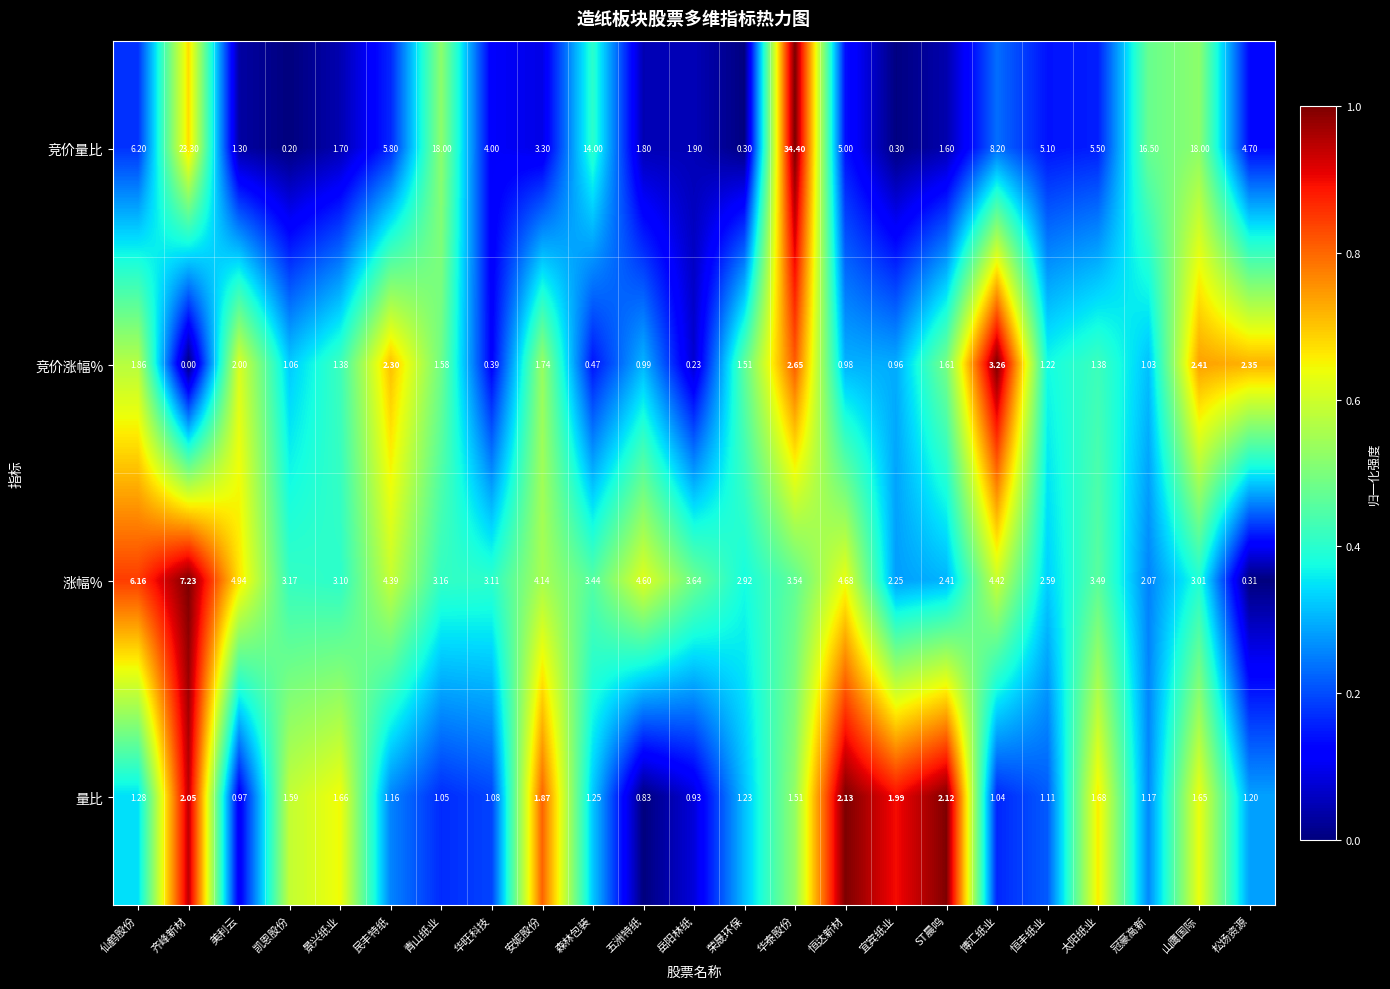

At 仙鹤股份, list the series in order from smallest to largest.

量比, 竞价涨幅%, 涨幅%, 竞价量比